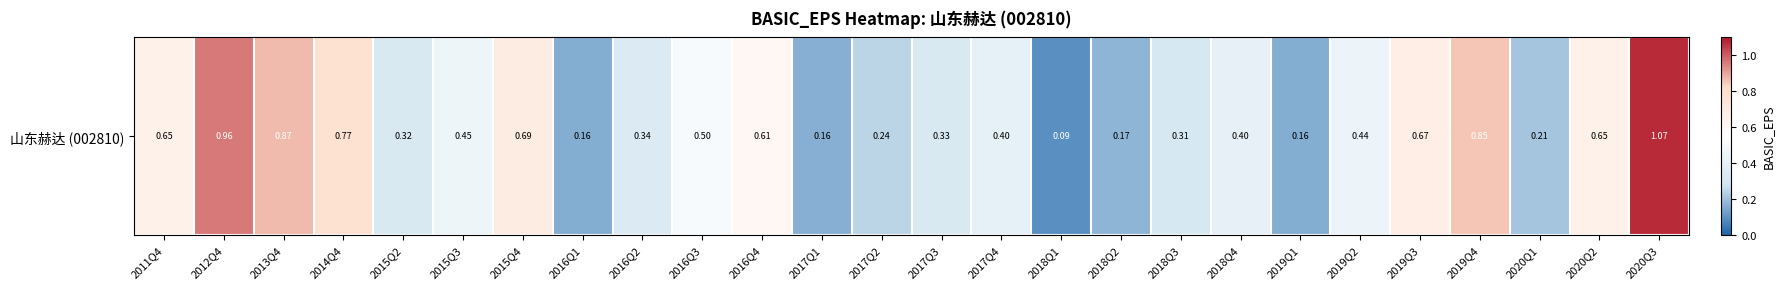

What is the sum of all values?

12.5